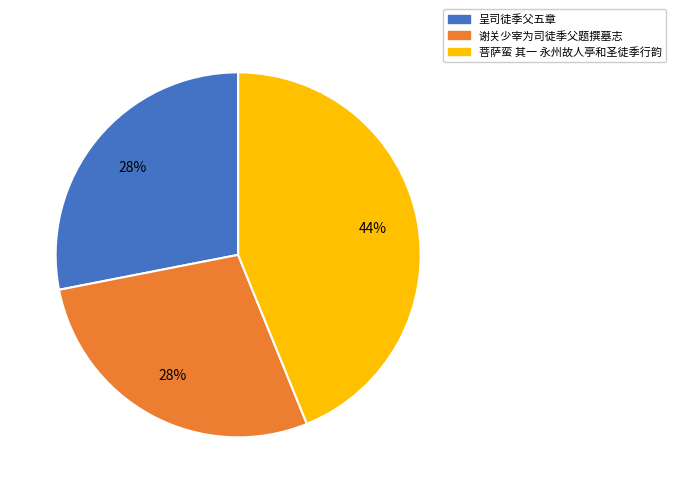

What is the largest slice in the pie chart?

菩萨蛮 其一 永州故人亭和圣徒季行韵